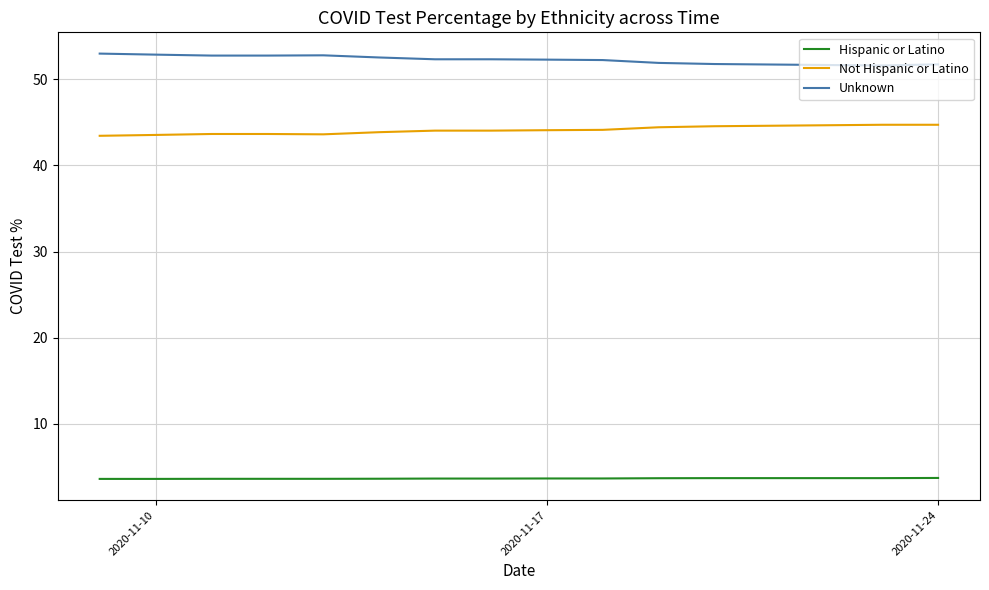

What is the greatest value displayed?

53.0